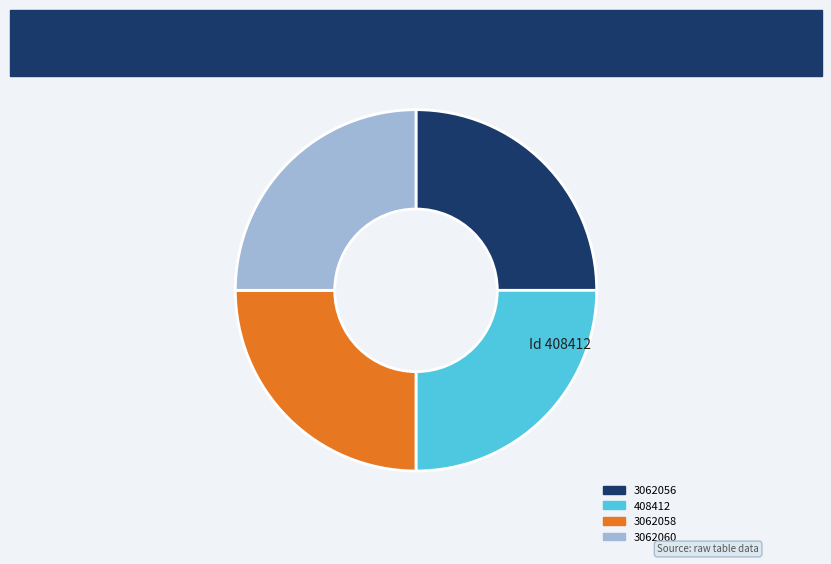

Is there a majority slice in this chart?

No